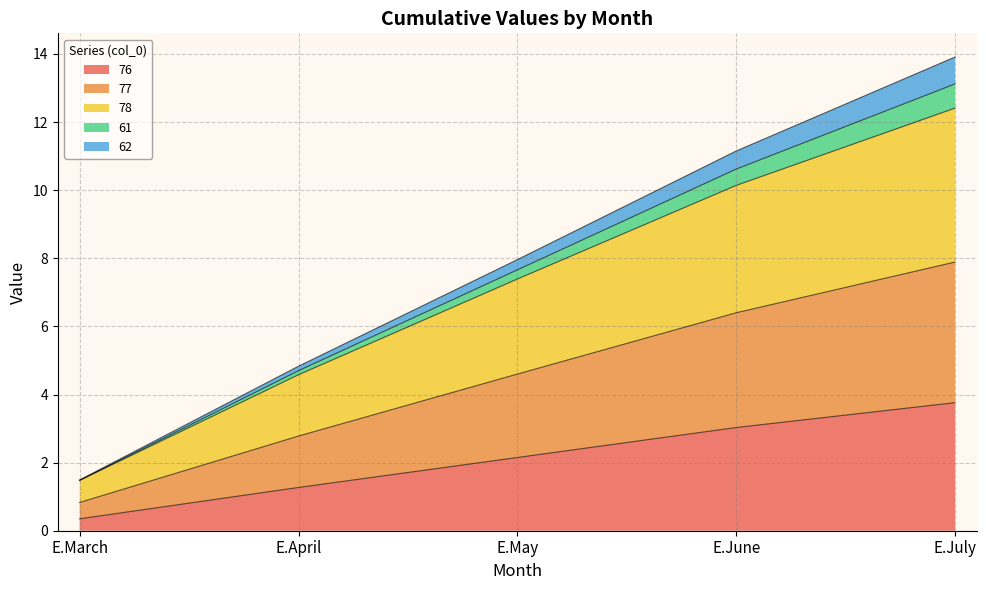

At which category is the sum across all series the highest?

E.July